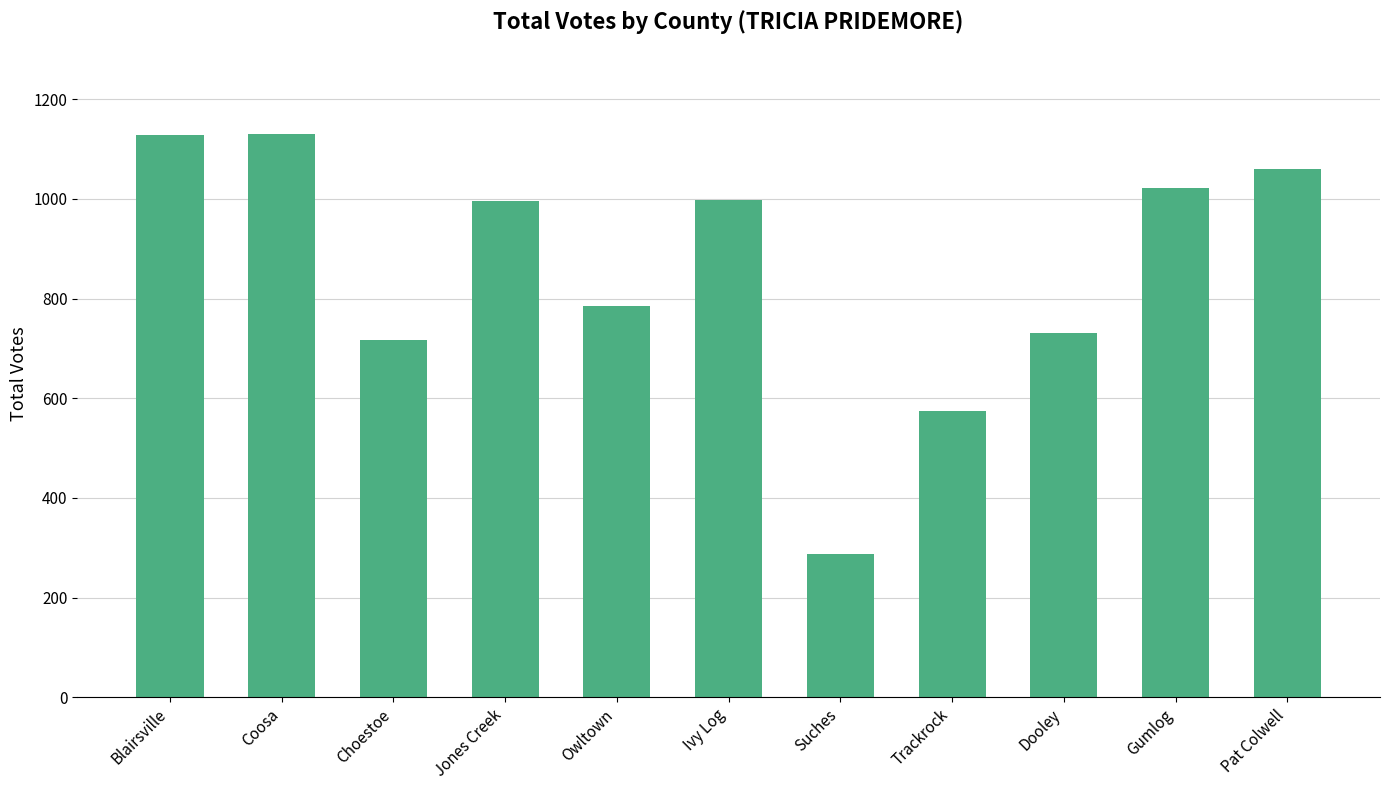

What is the value of the 6th bar from the left?

997